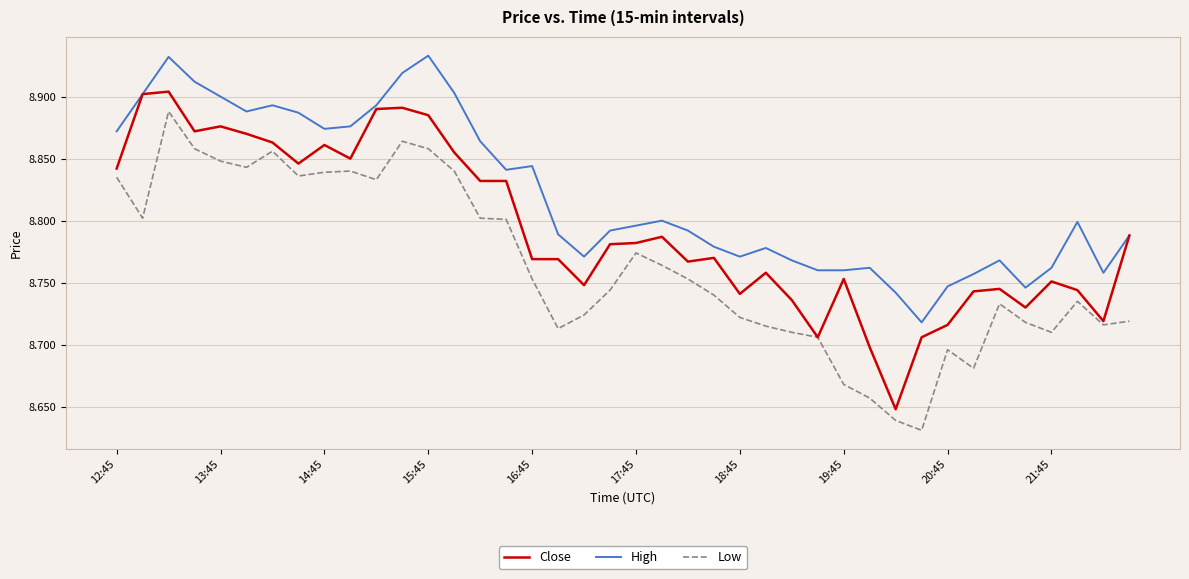

True or false: Low and High cross at least once.

False